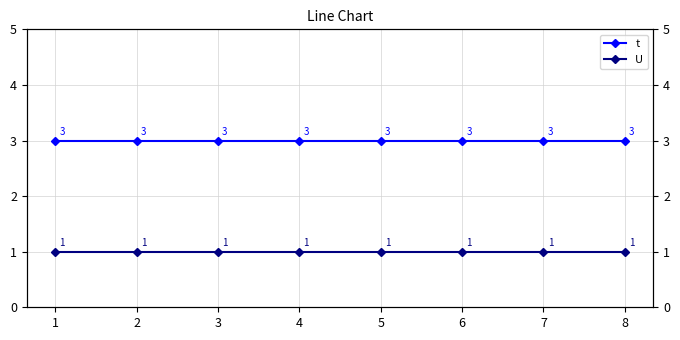

The t series shows 2 at 3. True or false?

False